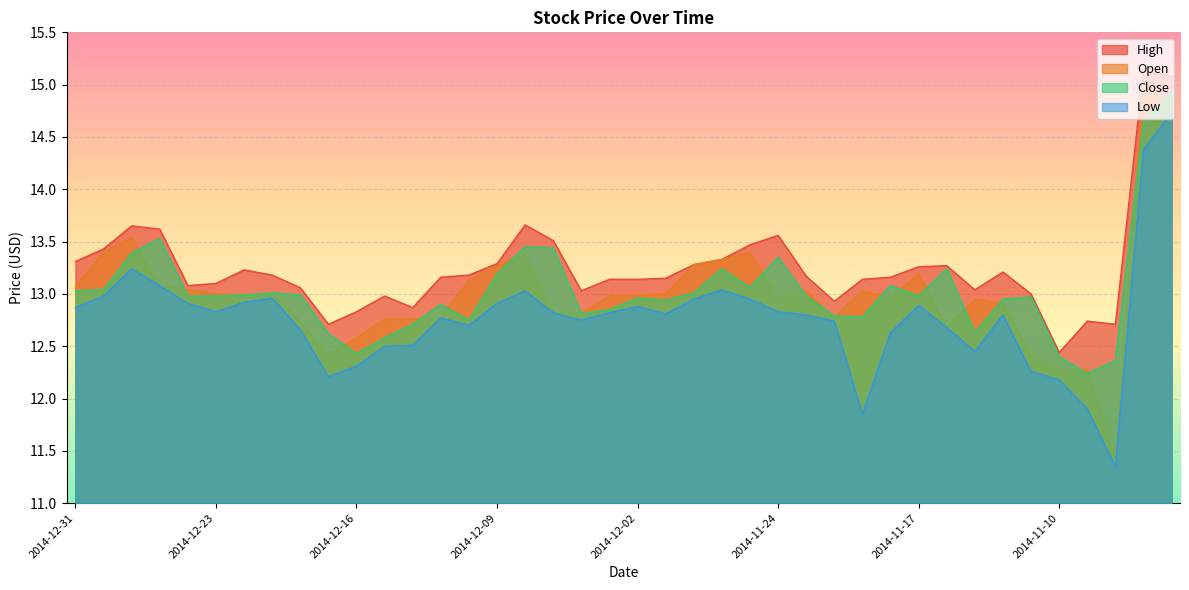

What is the spread (max minus min) of values at 2014-12-02?

0.3